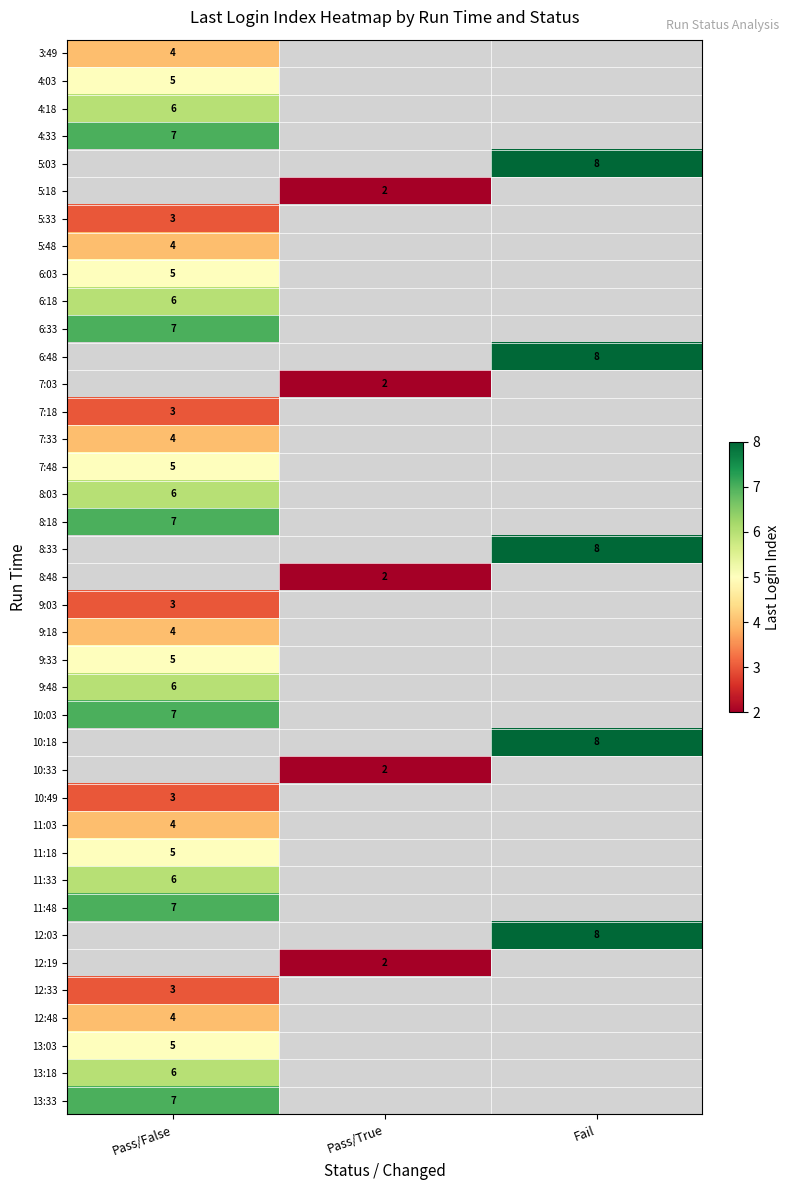

Which series has the largest range (max minus min)?

3:49